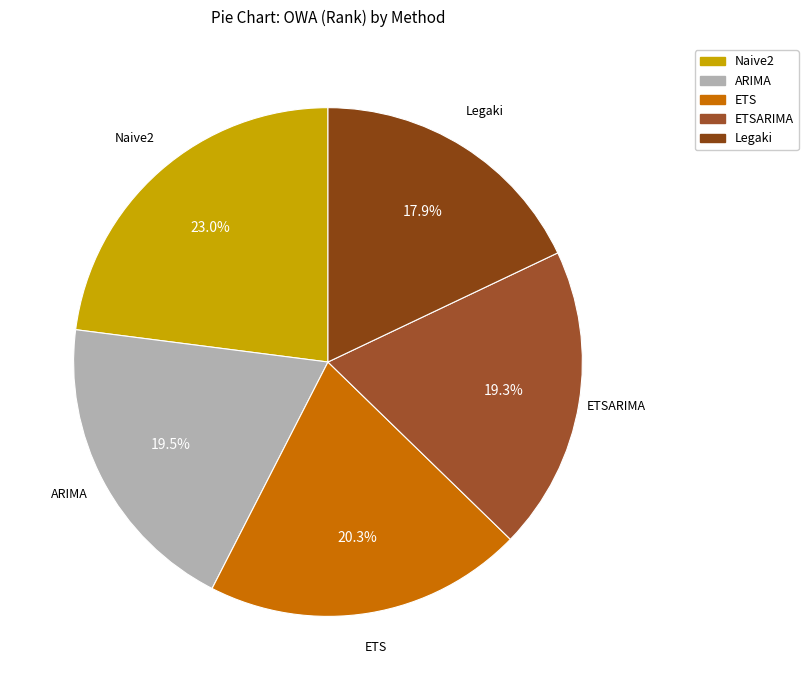

How many segments does this pie chart have?

5